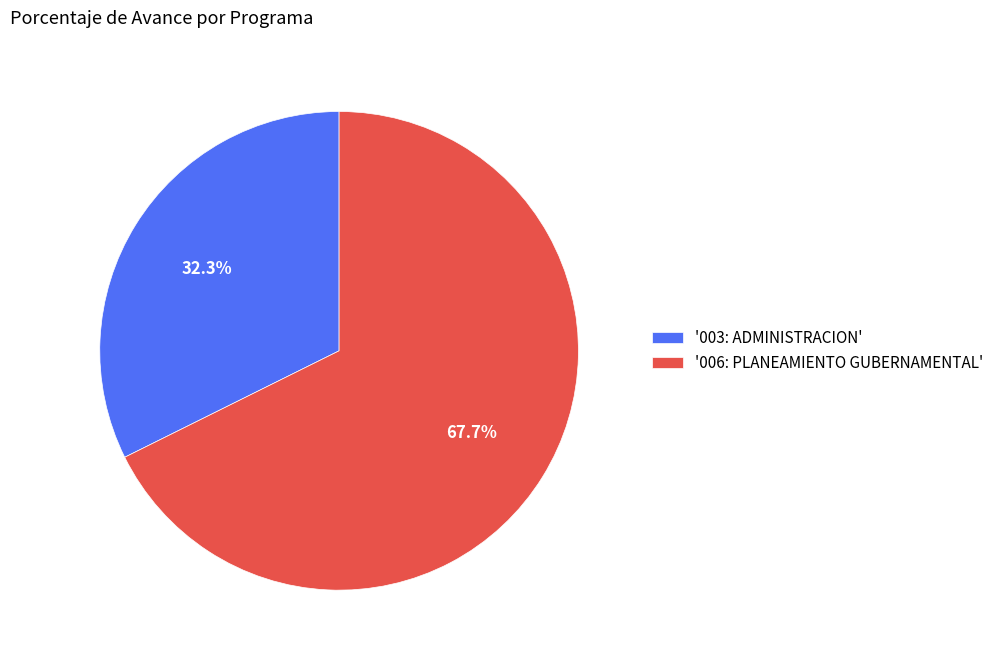

Which slice is the largest?

'006: PLANEAMIENTO GUBERNAMENTAL'